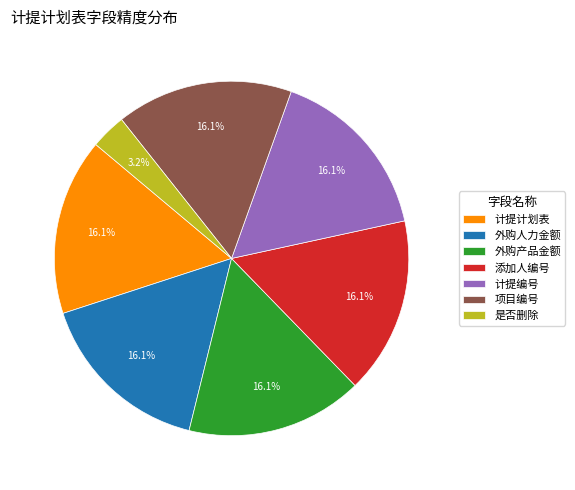

How many slices are in this pie chart?

7